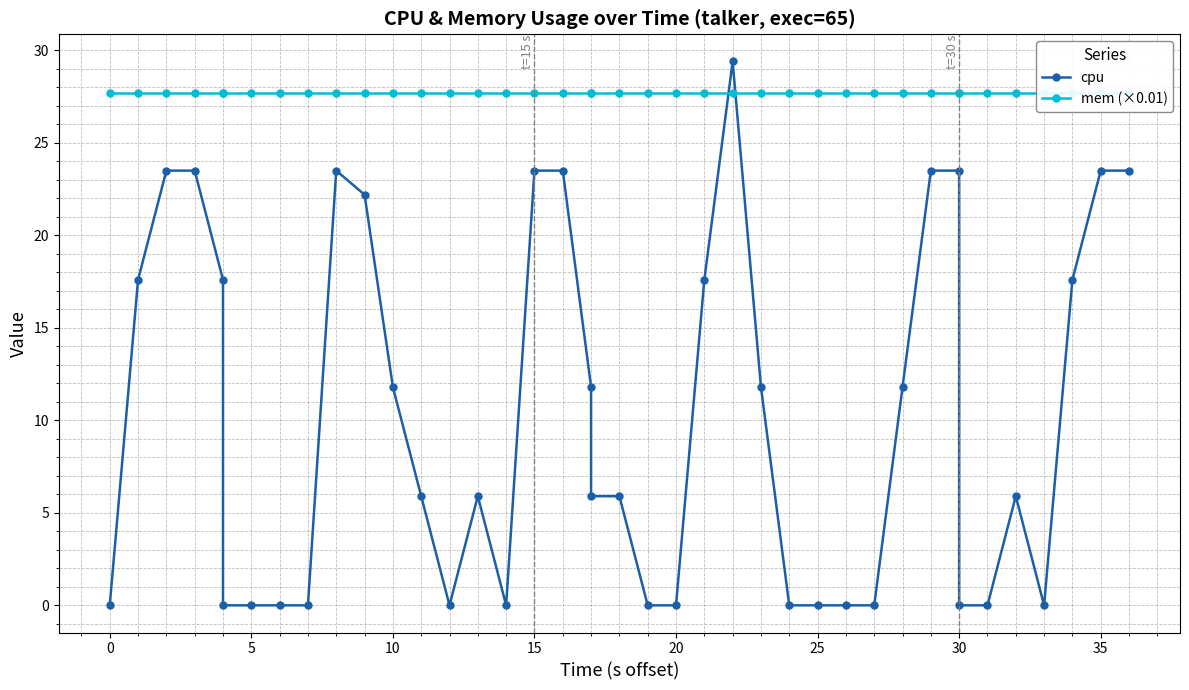

True or false: mem (×0.01) has more than 0 points higher than both neighbors.

False